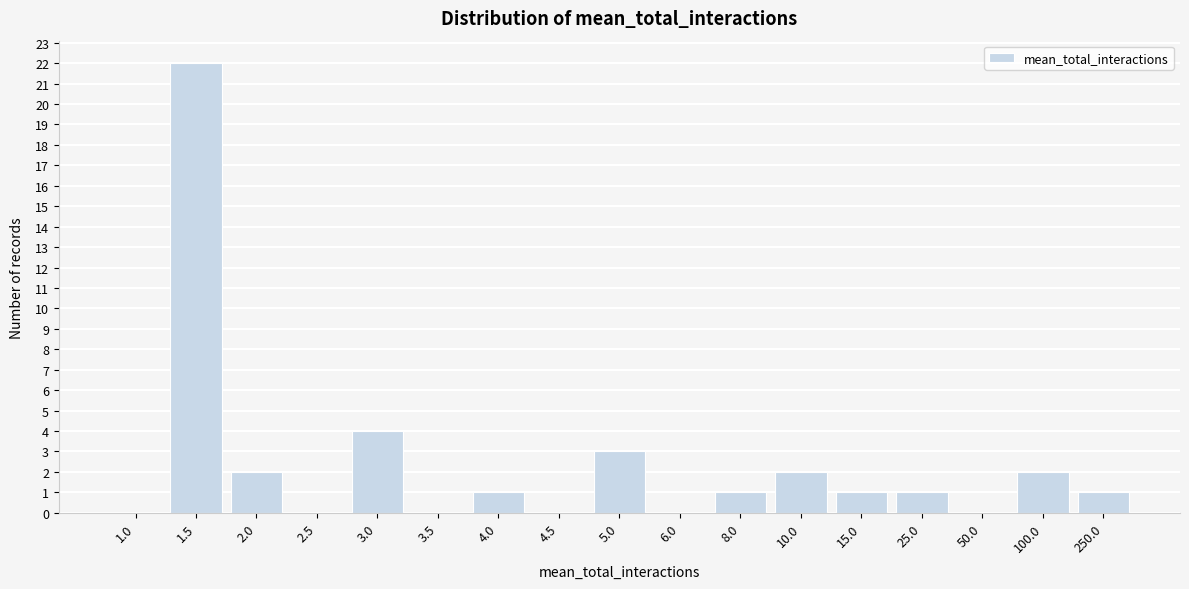

Reading right to left, extract all data points from this chart.

250.0=1	100.0=2	50.0=0	25.0=1	15.0=1	10.0=2	8.0=1	6.0=0	5.0=3	4.5=0	4.0=1	3.5=0	3.0=4	2.5=0	2.0=2	1.5=22	1.0=0